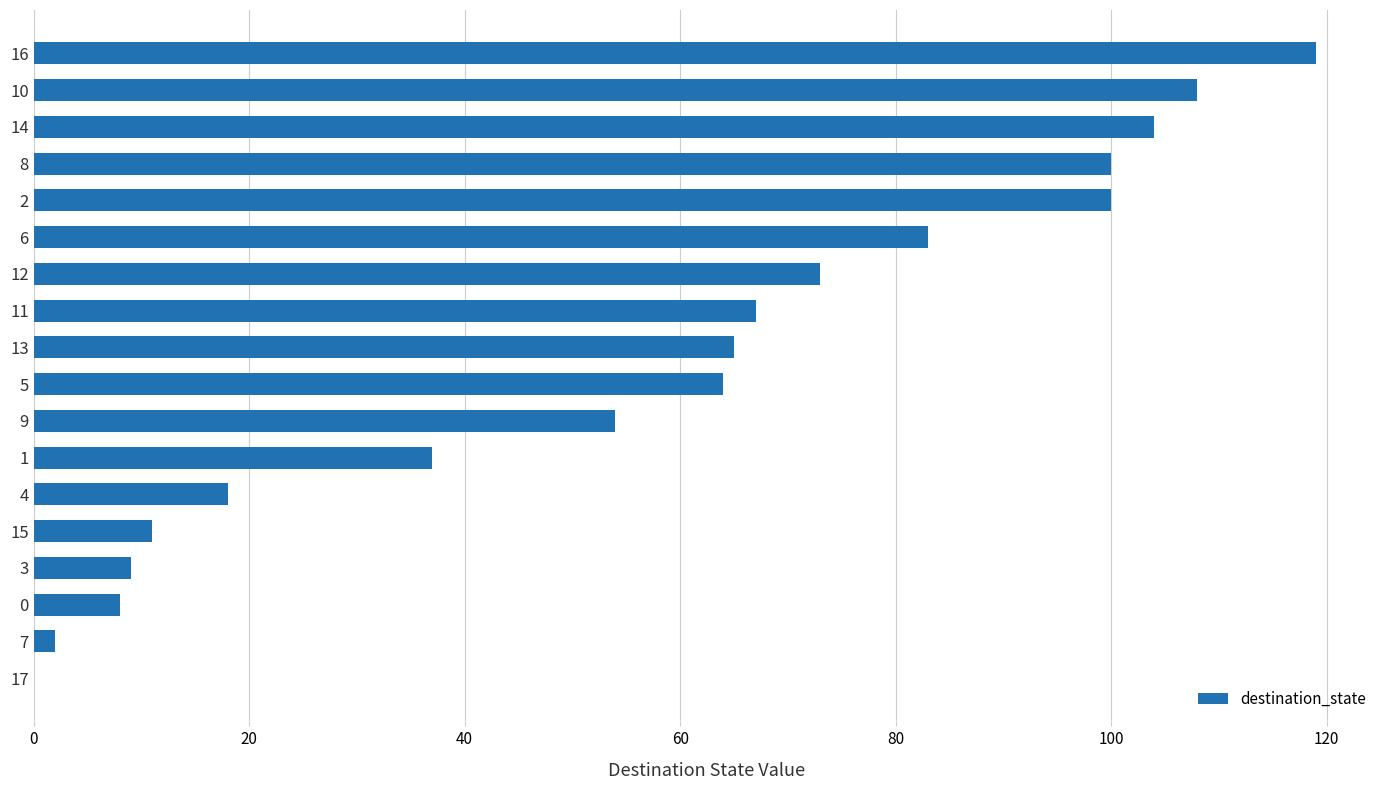

What is the sum of all values?

1022